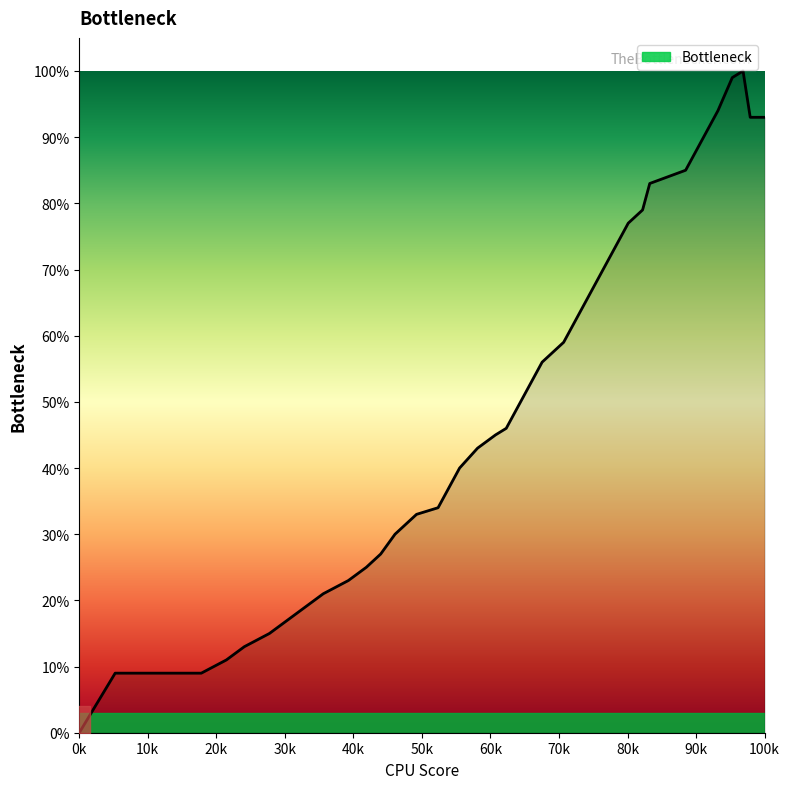

Is this an area chart (filled region under the line)?

Yes